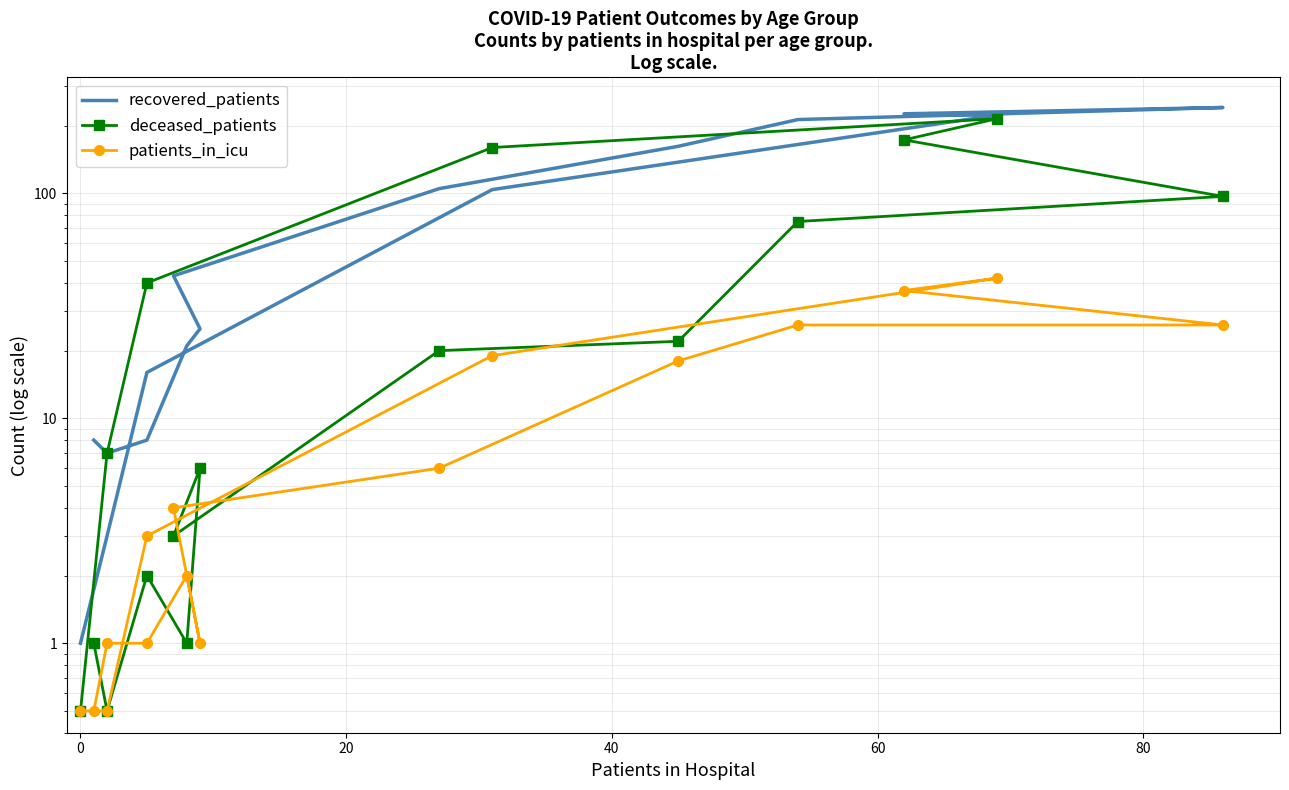

What is the difference between the maximum and minimum values in the deceased_patients series?

214.5